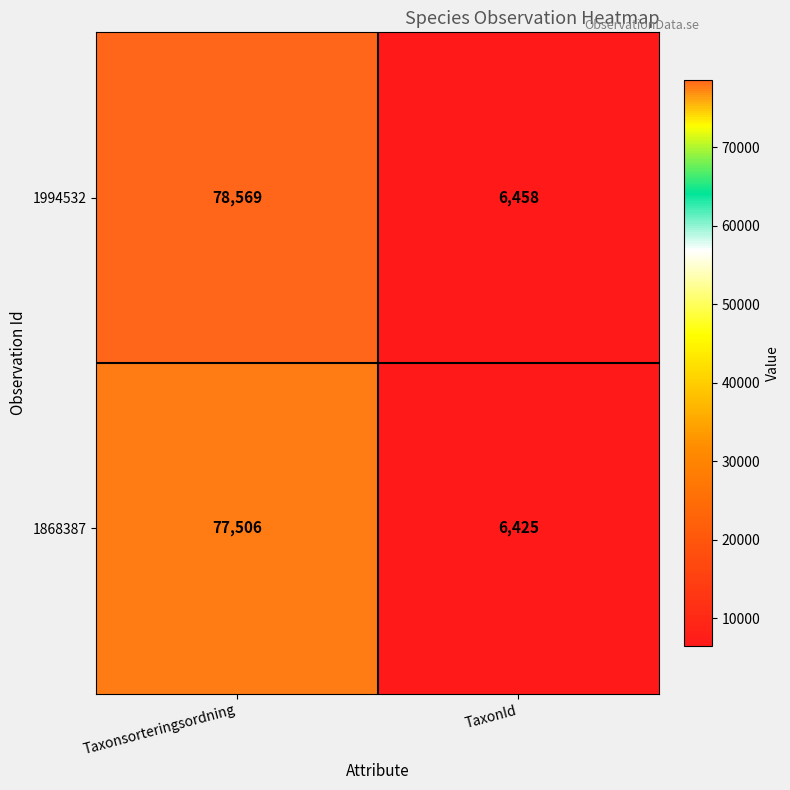

Reading right to left, list all the values displayed in this chart.

1994532: TaxonId=6458	Taxonsorteringsordning=78569
1868387: TaxonId=6425	Taxonsorteringsordning=77506